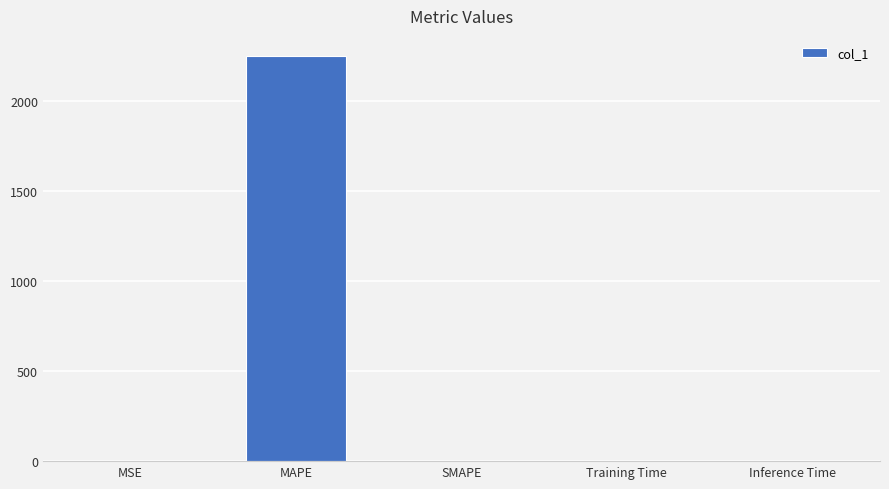

Is it true that the value at MSE is 0.0?

True